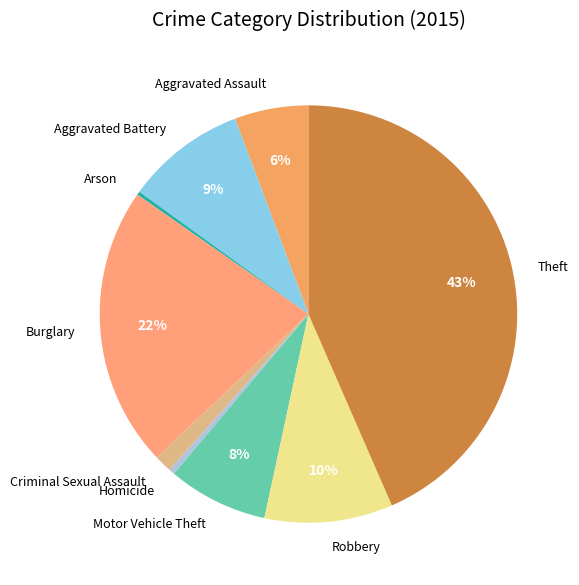

What percentage is the Aggravated Assault slice, to the nearest percent?

6%